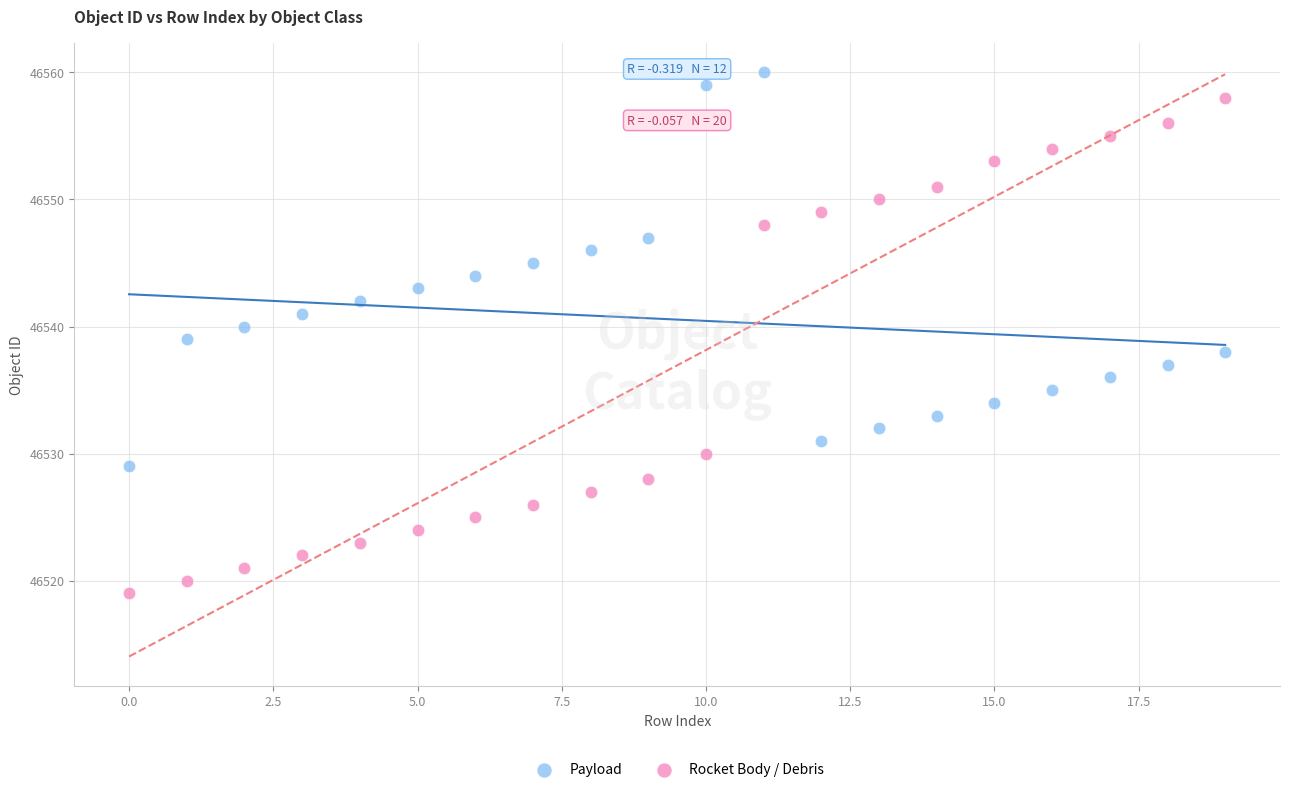

Across all data points, what is the range of Y values (max minus min)?

41